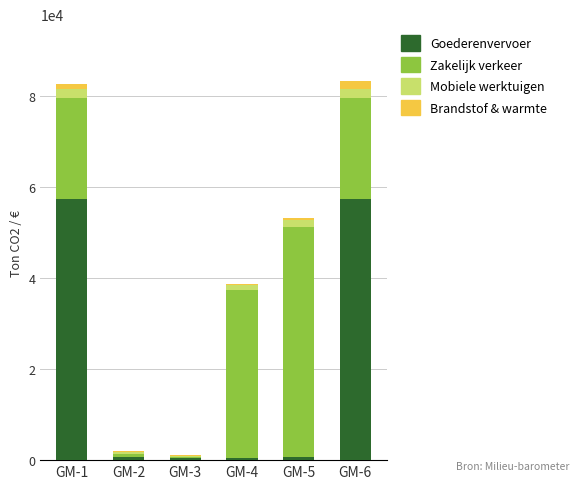

What is the highest value of the Goederenvervoer series?

57360